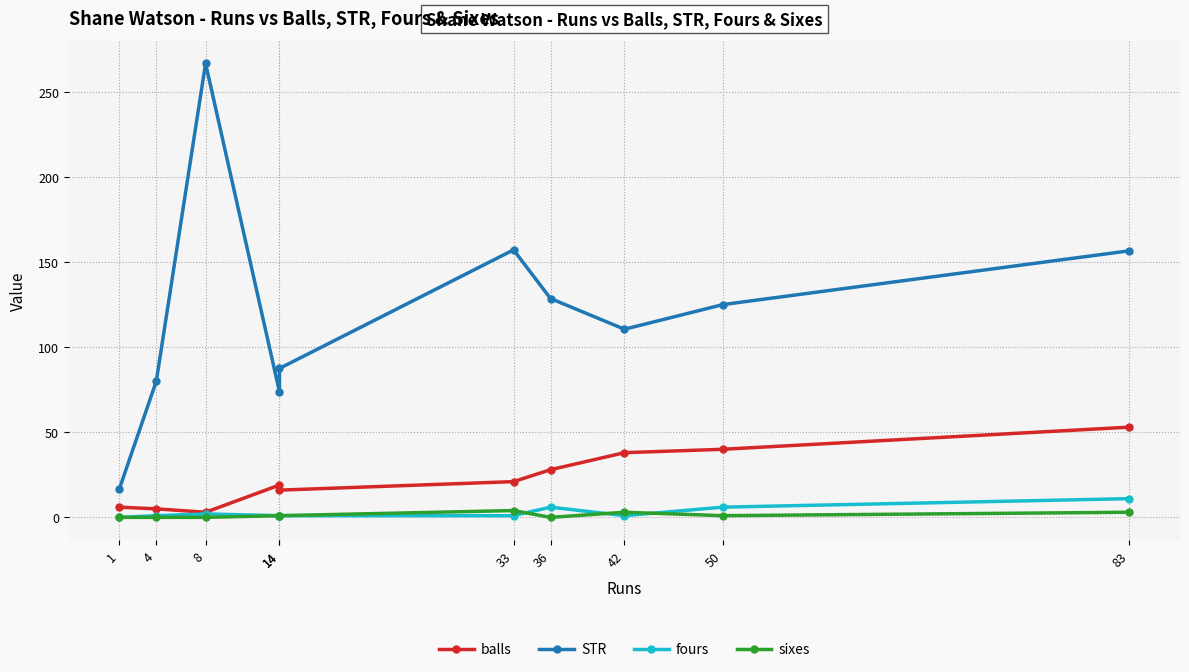

What is the maximum value shown in the chart?

266.7